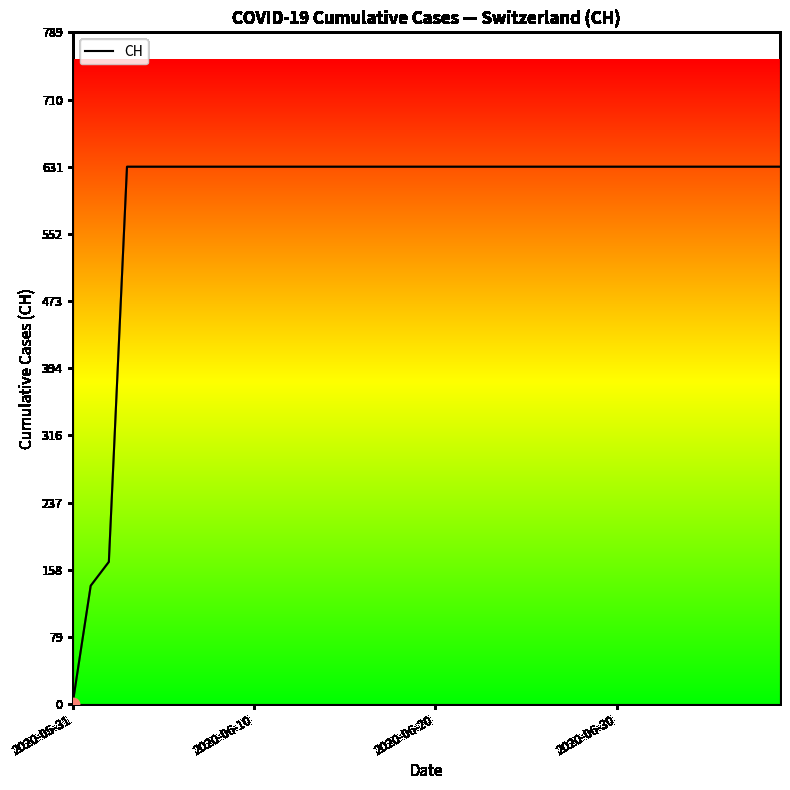

What is the maximum value shown in the chart?

631